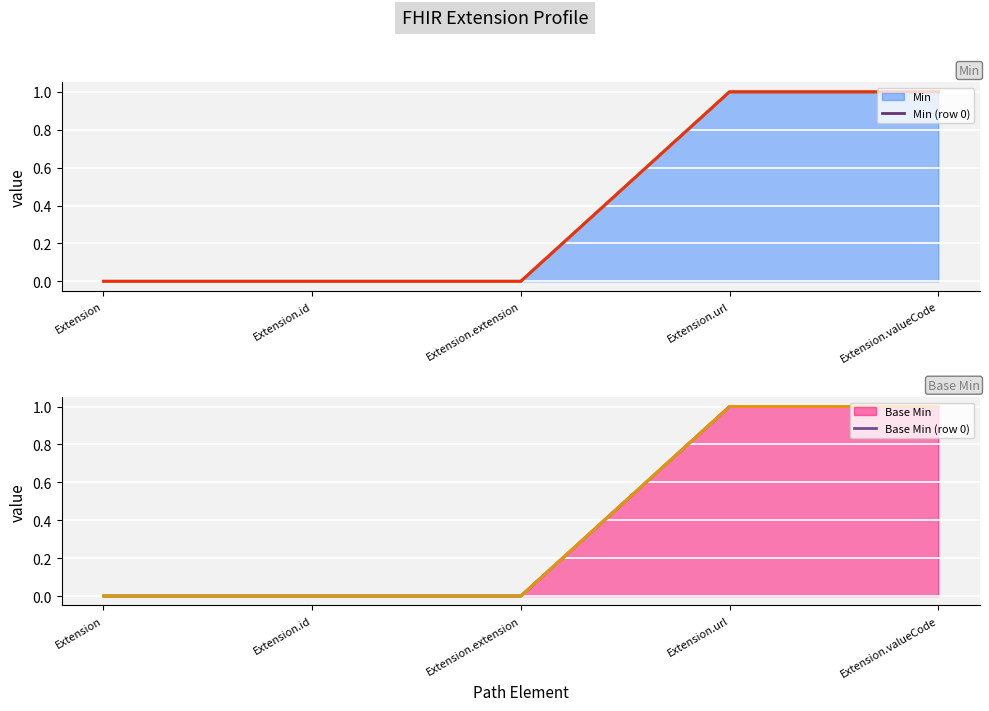

At which label is Base Min (row 0) closest to 0?

Extension